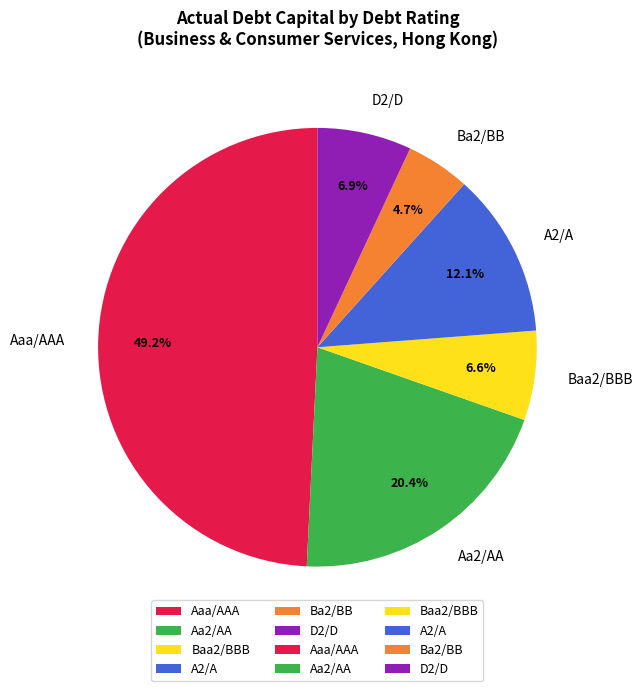

Between Aa2/AA and D2/D, which is larger?

Aa2/AA